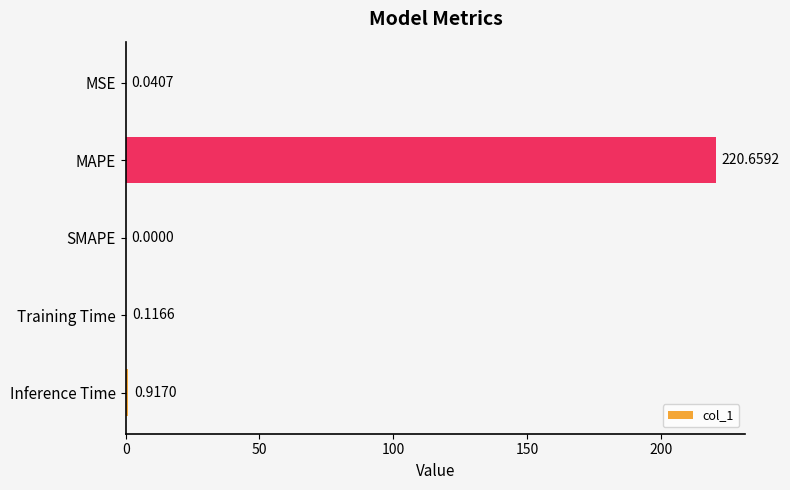

What is the sum of the values at Training Time and MAPE?

220.8